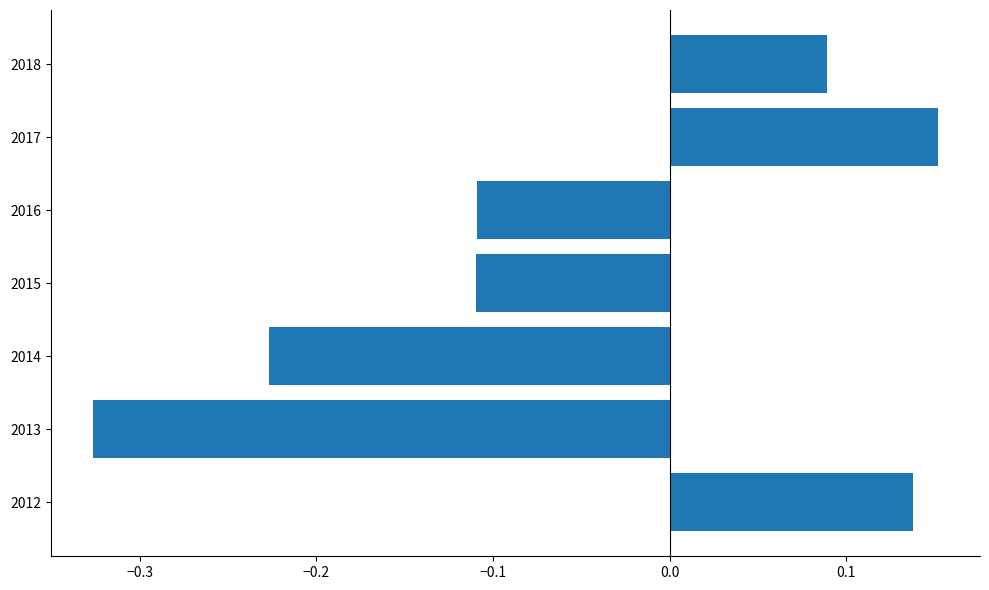

At which category does the chart reach its minimum across all series?

2013